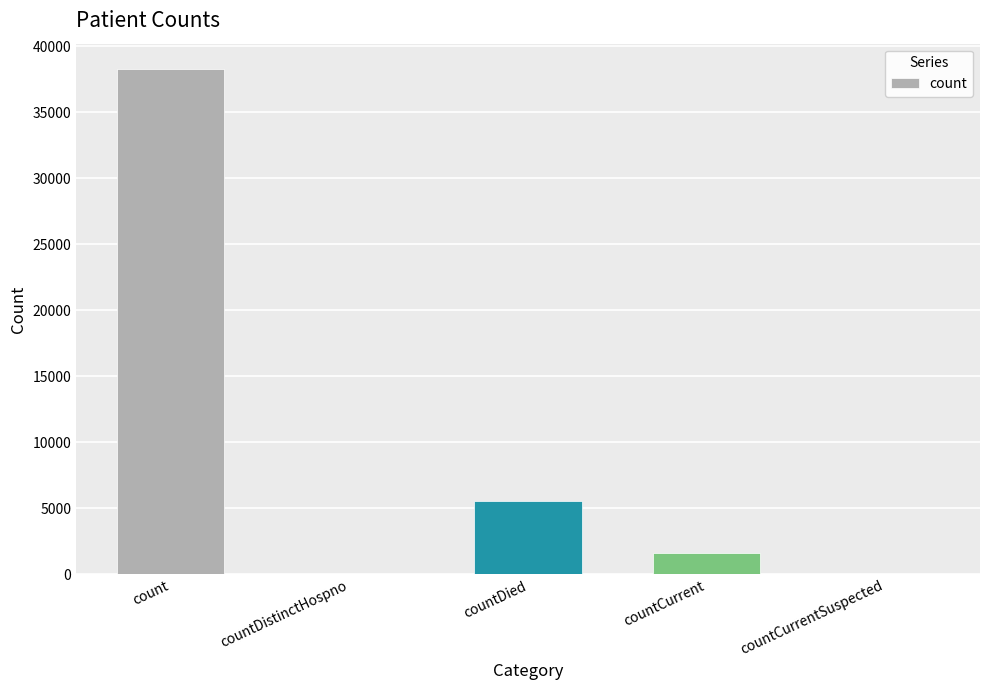

Where is the data nearest to the value 19140?

countDied